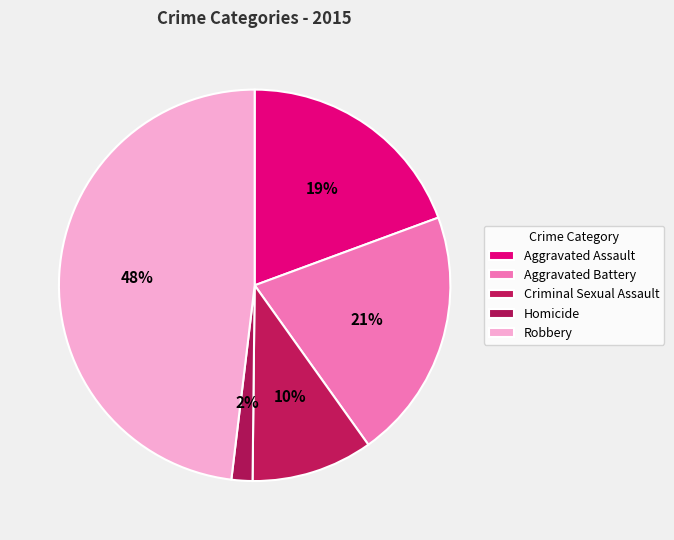

What percentage is NOT represented by Aggravated Battery?

79.2%